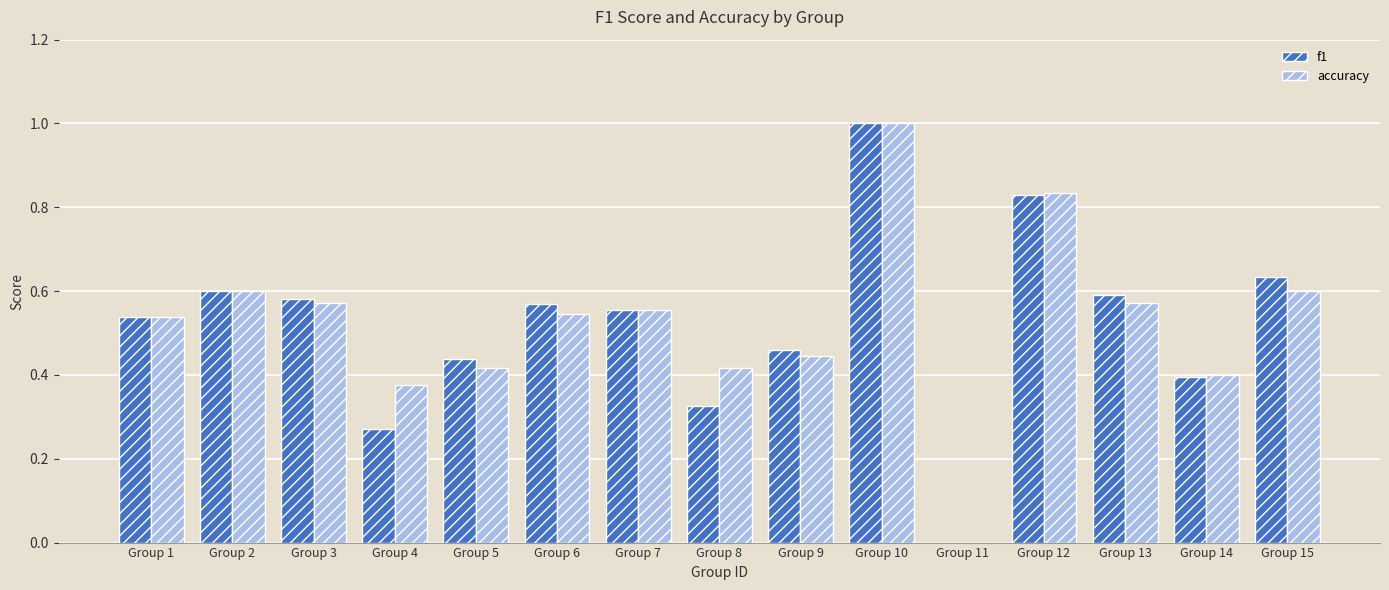

How many series are shown in this chart?

2